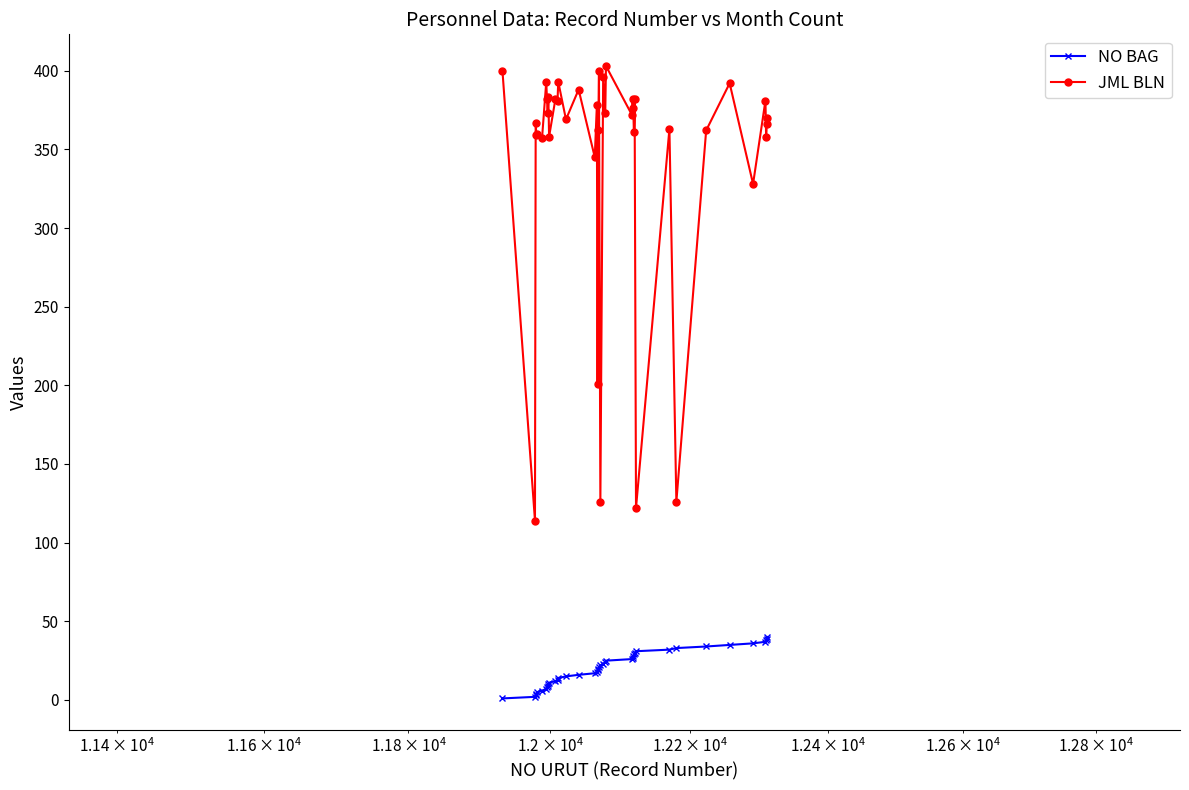

Which series has the widest spread of values?

JML BLN